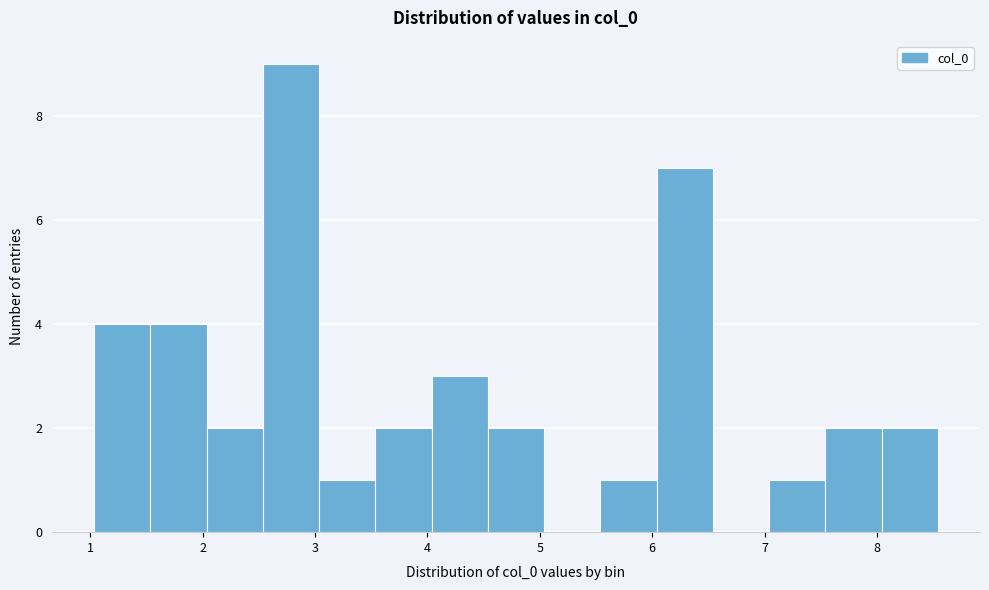

Reading left to right, transcribe this chart: for each bar, give the range it covers on the x-axis and its height. Neither the bar edges nor the heights are printed on the chart, so give them approximately, as read against the axes.

1.0 to 1.5: 4
1.5 to 2.0: 4
2.0 to 2.5: 2
2.5 to 3.0: 9
3.0 to 3.5: 1
3.5 to 4.0: 2
4.0 to 4.5: 3
4.5 to 5.0: 2
5.0 to 5.5: 0
5.5 to 6.0: 1
6.0 to 6.5: 7
6.5 to 7.0: 0
7.0 to 7.5: 1
7.5 to 8.0: 2
8.0 to 8.5: 2